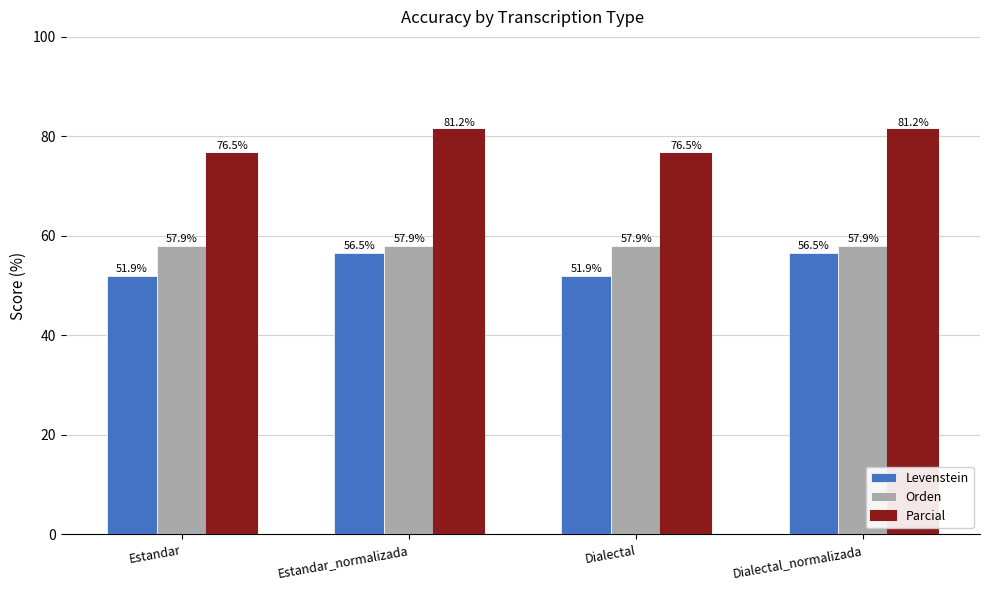

What are all the series names shown in the legend?

Levenstein, Orden, Parcial